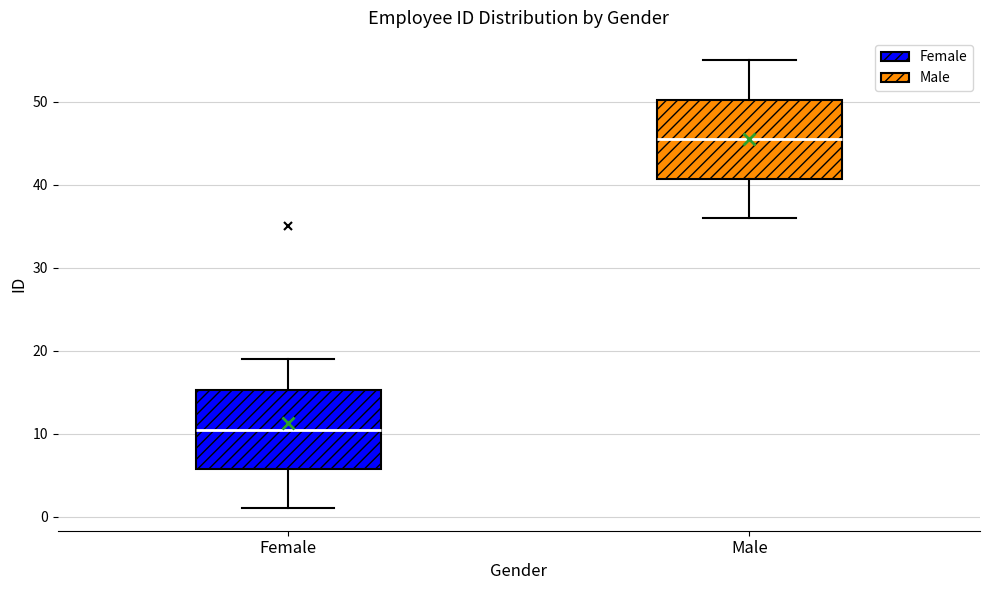

Where is the lower edge of the box for Female on the y-axis? The values are not printed on the chart, so give them approximately, as read against the axis.

6